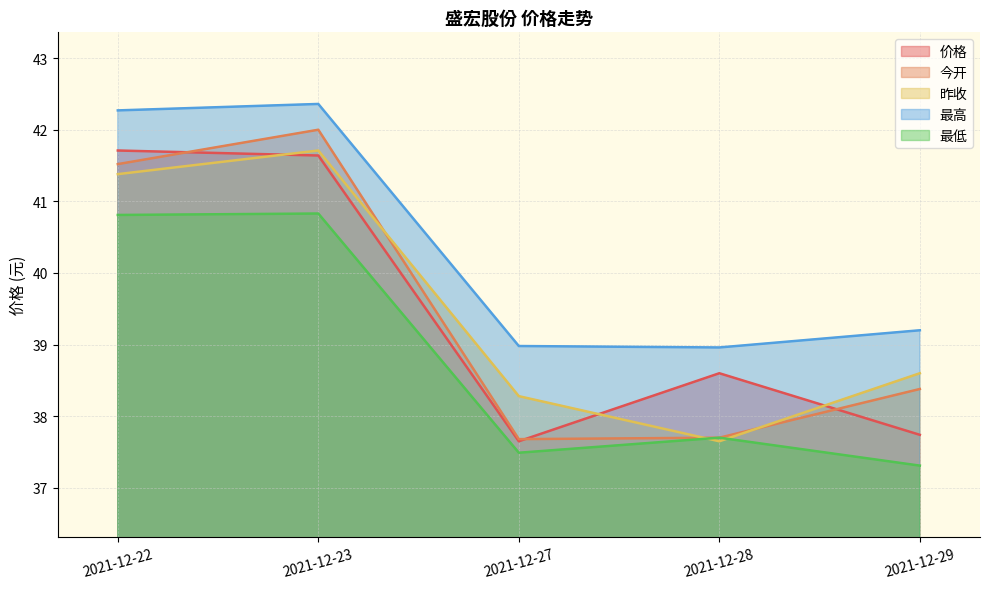

What is the approximate value of 今开 at 2021-12-22?

41.5